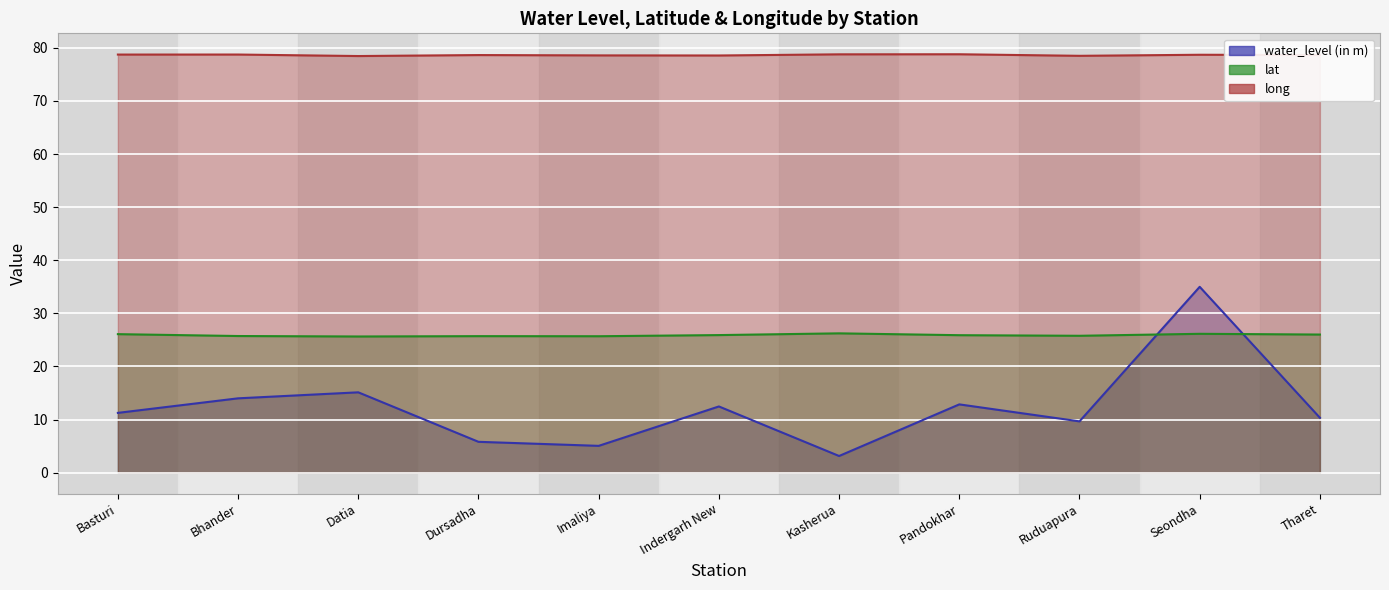

Rank the categories by long value from highest to lowest.

Pandokhar, Kasherua, Bhander, Basturi, Seondha, Tharet, Dursadha, Imaliya, Indergarh New, Ruduapura, Datia